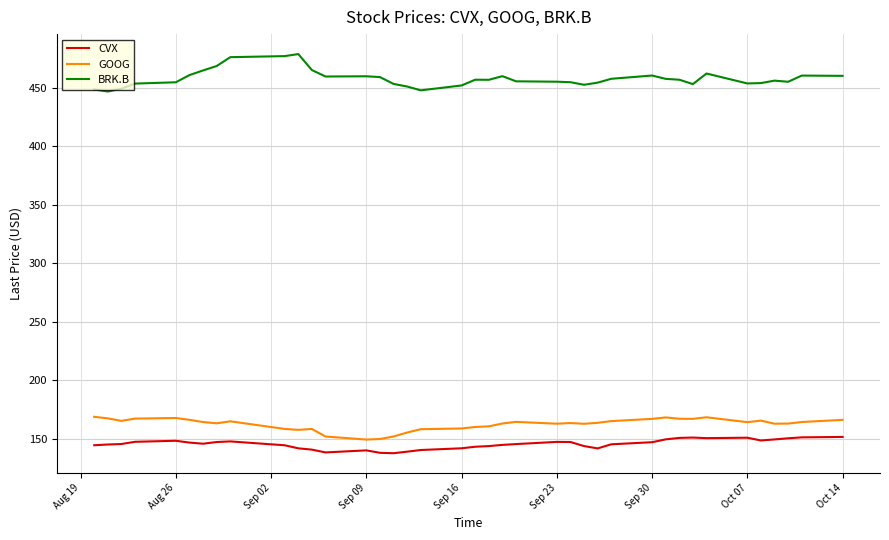

How many categories are shown in the chart?

39